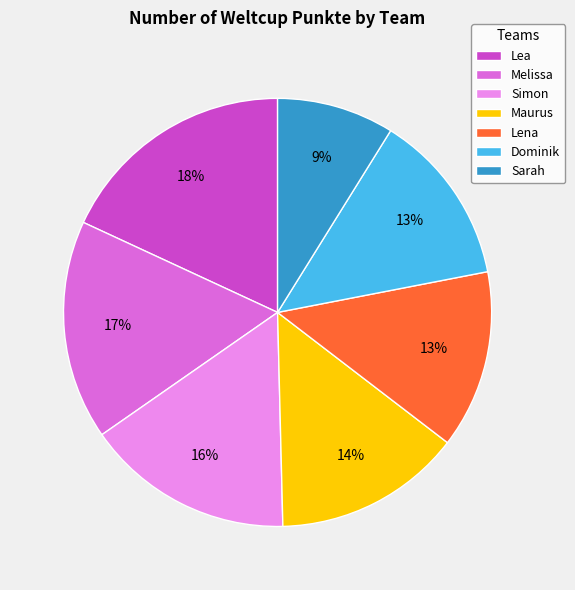

Which slice is the smallest?

Sarah